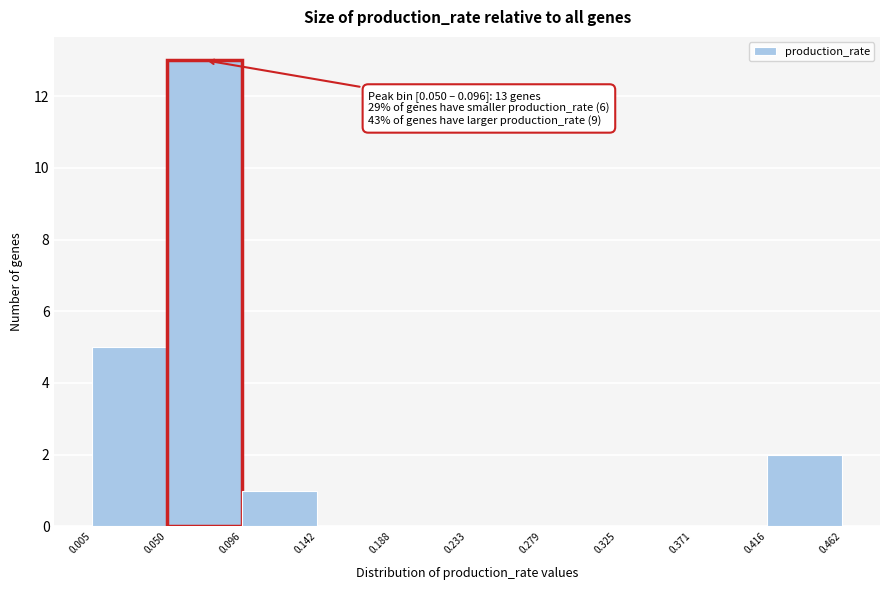

Over which range of the x-axis is the bar tallest?

0.050 to 0.096